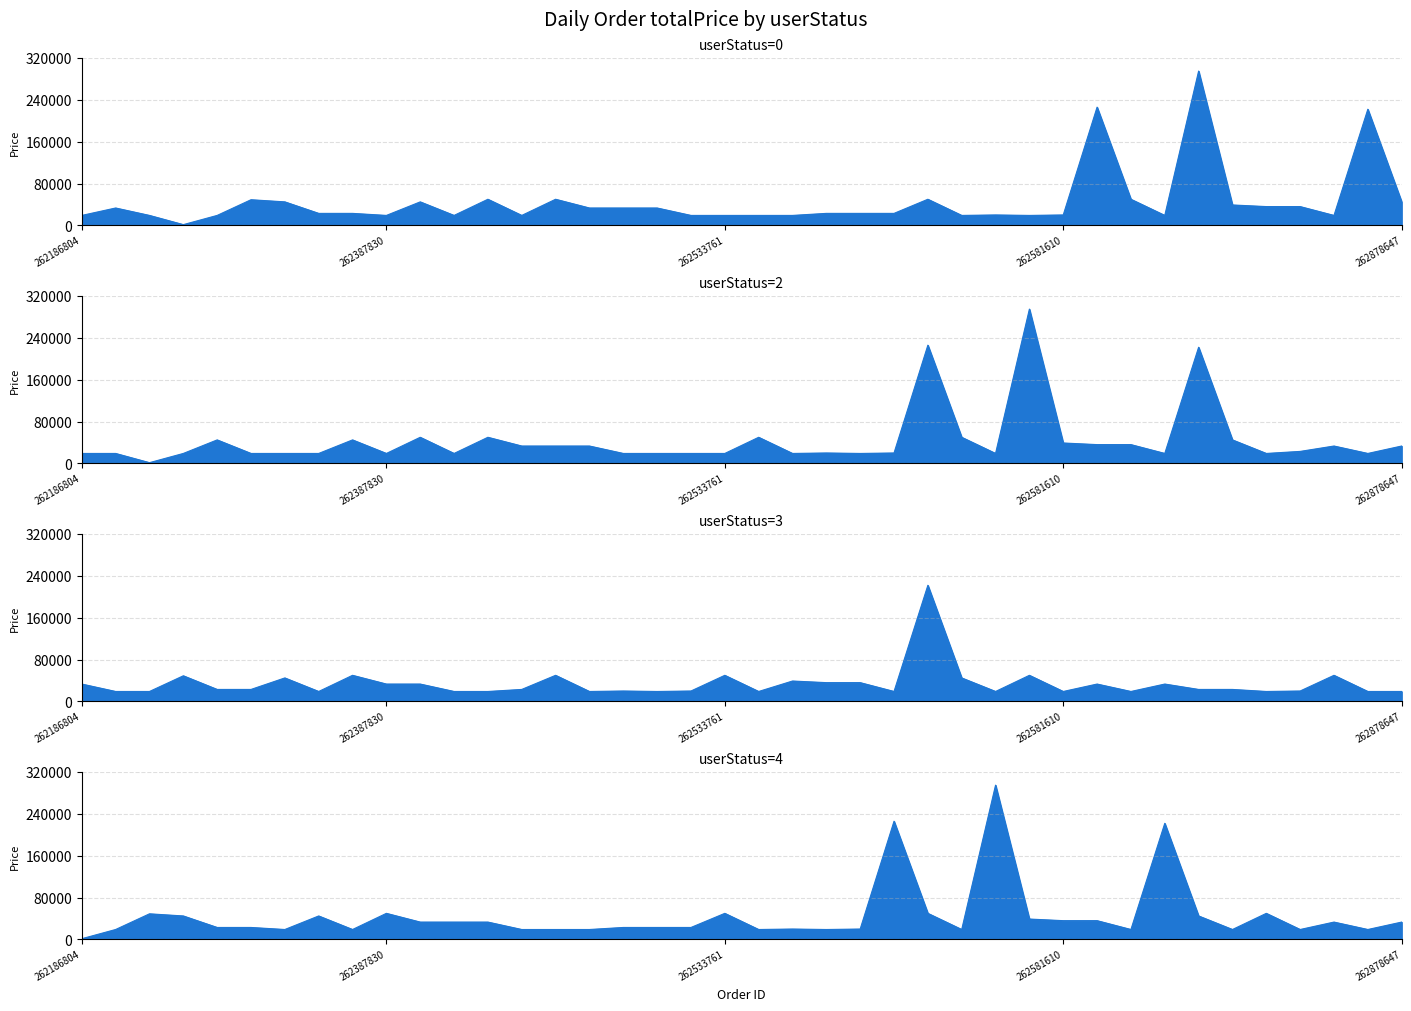

The userStatus=2 series shows 374645 at 262572337. True or false?

False